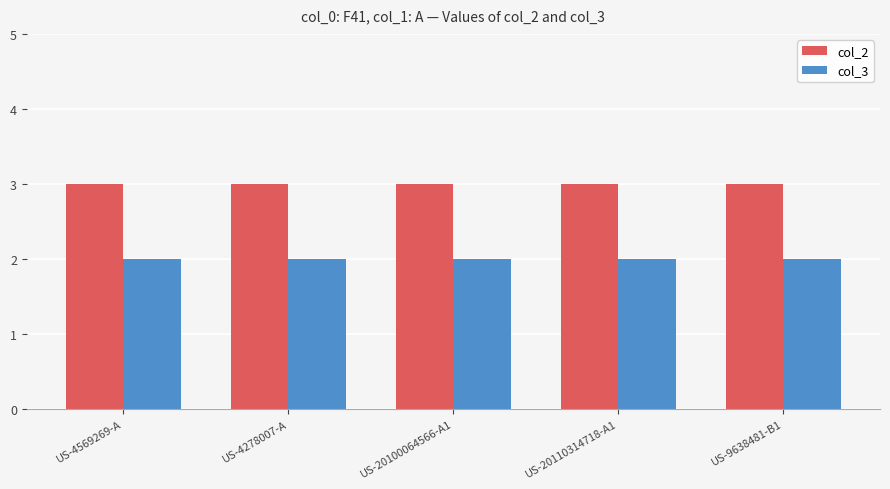

What is the label of the 5th bar from the left?

US-9638481-B1